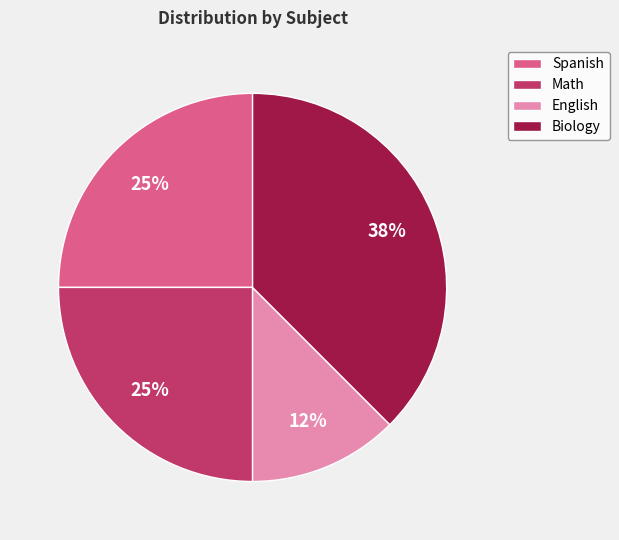

True or false: Spanish accounts for 25% of the total.

True